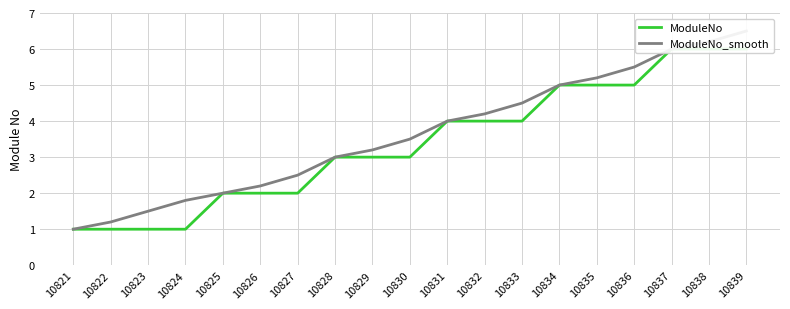

At 10822, list the series in order from smallest to largest.

ModuleNo, ModuleNo_smooth